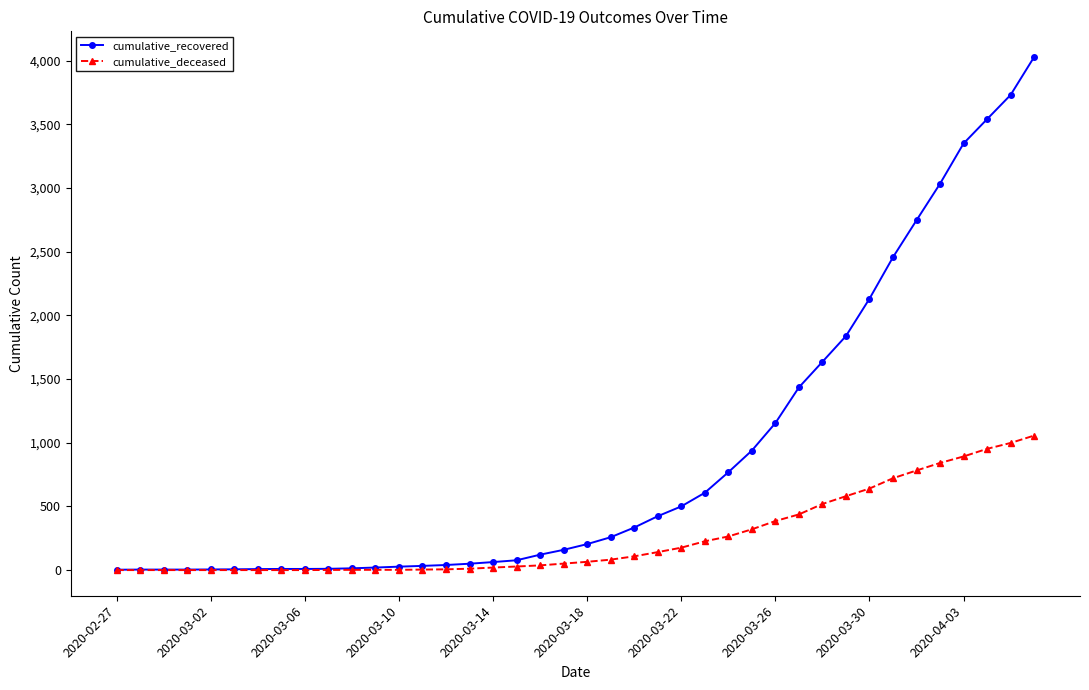

Which series has the largest range (max minus min)?

cumulative_recovered